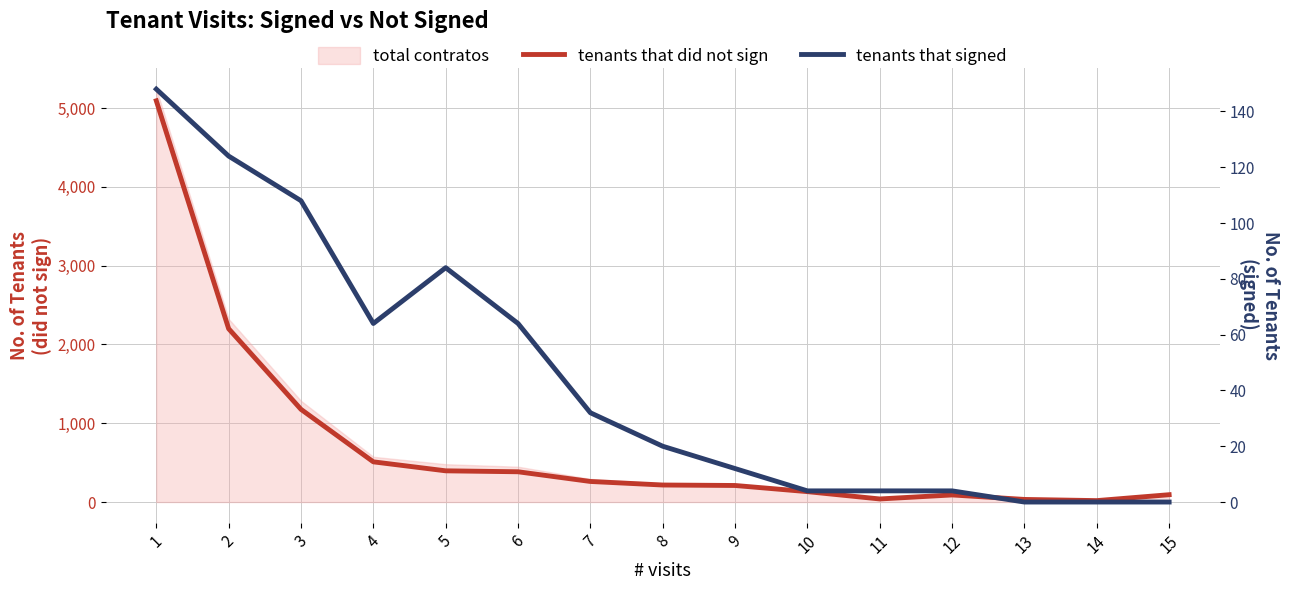

Reading left to right, list all the values displayed in this chart.

tenants that did not sign: 5091	2199	1176	510	396	384	261	216	210	132	39	90	33	18	93
tenants that signed: 148	124	108	64	84	64	32	20	12	4	4	4	0	0	0